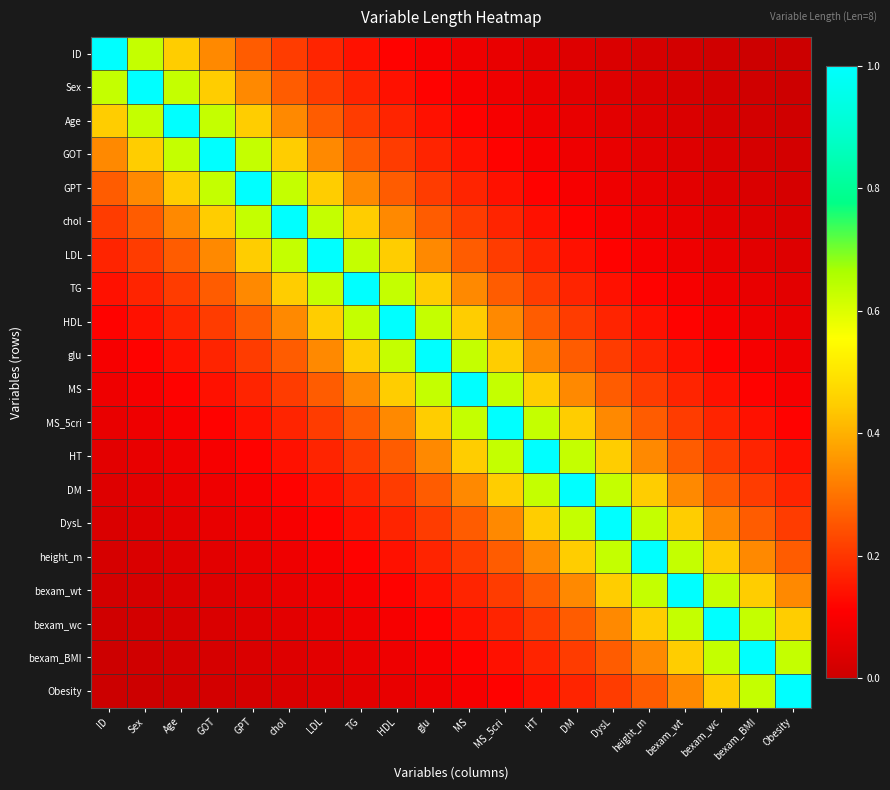

Reading left to right, transcribe all the data shown in this chart.

ID: ID=1.0	Sex=0.6	Age=0.4	GOT=0.3	GPT=0.3	chol=0.2	LDL=0.2	TG=0.1	HDL=0.1	glu=0.1	MS=0.1	MS_5cri=0.1	HT=0.1	DM=0.0	DysL=0.0	height_m=0.0	bexam_wt=0.0	bexam_wc=0.0	bexam_BMI=0.0	Obesity=0.0
Sex: ID=0.6	Sex=1.0	Age=0.6	GOT=0.4	GPT=0.3	chol=0.3	LDL=0.2	TG=0.2	HDL=0.1	glu=0.1	MS=0.1	MS_5cri=0.1	HT=0.1	DM=0.1	DysL=0.0	height_m=0.0	bexam_wt=0.0	bexam_wc=0.0	bexam_BMI=0.0	Obesity=0.0
Age: ID=0.4	Sex=0.6	Age=1.0	GOT=0.6	GPT=0.4	chol=0.3	LDL=0.3	TG=0.2	HDL=0.2	glu=0.1	MS=0.1	MS_5cri=0.1	HT=0.1	DM=0.1	DysL=0.1	height_m=0.0	bexam_wt=0.0	bexam_wc=0.0	bexam_BMI=0.0	Obesity=0.0
GOT: ID=0.3	Sex=0.4	Age=0.6	GOT=1.0	GPT=0.6	chol=0.4	LDL=0.3	TG=0.3	HDL=0.2	glu=0.2	MS=0.1	MS_5cri=0.1	HT=0.1	DM=0.1	DysL=0.1	height_m=0.1	bexam_wt=0.0	bexam_wc=0.0	bexam_BMI=0.0	Obesity=0.0
GPT: ID=0.3	Sex=0.3	Age=0.4	GOT=0.6	GPT=1.0	chol=0.6	LDL=0.4	TG=0.3	HDL=0.3	glu=0.2	MS=0.2	MS_5cri=0.1	HT=0.1	DM=0.1	DysL=0.1	height_m=0.1	bexam_wt=0.1	bexam_wc=0.0	bexam_BMI=0.0	Obesity=0.0
chol: ID=0.2	Sex=0.3	Age=0.3	GOT=0.4	GPT=0.6	chol=1.0	LDL=0.6	TG=0.4	HDL=0.3	glu=0.3	MS=0.2	MS_5cri=0.2	HT=0.1	DM=0.1	DysL=0.1	height_m=0.1	bexam_wt=0.1	bexam_wc=0.1	bexam_BMI=0.0	Obesity=0.0
LDL: ID=0.2	Sex=0.2	Age=0.3	GOT=0.3	GPT=0.4	chol=0.6	LDL=1.0	TG=0.6	HDL=0.4	glu=0.3	MS=0.3	MS_5cri=0.2	HT=0.2	DM=0.1	DysL=0.1	height_m=0.1	bexam_wt=0.1	bexam_wc=0.1	bexam_BMI=0.1	Obesity=0.0
TG: ID=0.1	Sex=0.2	Age=0.2	GOT=0.3	GPT=0.3	chol=0.4	LDL=0.6	TG=1.0	HDL=0.6	glu=0.4	MS=0.3	MS_5cri=0.3	HT=0.2	DM=0.2	DysL=0.1	height_m=0.1	bexam_wt=0.1	bexam_wc=0.1	bexam_BMI=0.1	Obesity=0.1
HDL: ID=0.1	Sex=0.1	Age=0.2	GOT=0.2	GPT=0.3	chol=0.3	LDL=0.4	TG=0.6	HDL=1.0	glu=0.6	MS=0.4	MS_5cri=0.3	HT=0.3	DM=0.2	DysL=0.2	height_m=0.1	bexam_wt=0.1	bexam_wc=0.1	bexam_BMI=0.1	Obesity=0.1
glu: ID=0.1	Sex=0.1	Age=0.1	GOT=0.2	GPT=0.2	chol=0.3	LDL=0.3	TG=0.4	HDL=0.6	glu=1.0	MS=0.6	MS_5cri=0.4	HT=0.3	DM=0.3	DysL=0.2	height_m=0.2	bexam_wt=0.1	bexam_wc=0.1	bexam_BMI=0.1	Obesity=0.1
MS: ID=0.1	Sex=0.1	Age=0.1	GOT=0.1	GPT=0.2	chol=0.2	LDL=0.3	TG=0.3	HDL=0.4	glu=0.6	MS=1.0	MS_5cri=0.6	HT=0.4	DM=0.3	DysL=0.3	height_m=0.2	bexam_wt=0.2	bexam_wc=0.1	bexam_BMI=0.1	Obesity=0.1
MS_5cri: ID=0.1	Sex=0.1	Age=0.1	GOT=0.1	GPT=0.1	chol=0.2	LDL=0.2	TG=0.3	HDL=0.3	glu=0.4	MS=0.6	MS_5cri=1.0	HT=0.6	DM=0.4	DysL=0.3	height_m=0.3	bexam_wt=0.2	bexam_wc=0.2	bexam_BMI=0.1	Obesity=0.1
HT: ID=0.1	Sex=0.1	Age=0.1	GOT=0.1	GPT=0.1	chol=0.1	LDL=0.2	TG=0.2	HDL=0.3	glu=0.3	MS=0.4	MS_5cri=0.6	HT=1.0	DM=0.6	DysL=0.4	height_m=0.3	bexam_wt=0.3	bexam_wc=0.2	bexam_BMI=0.2	Obesity=0.1
DM: ID=0.0	Sex=0.1	Age=0.1	GOT=0.1	GPT=0.1	chol=0.1	LDL=0.1	TG=0.2	HDL=0.2	glu=0.3	MS=0.3	MS_5cri=0.4	HT=0.6	DM=1.0	DysL=0.6	height_m=0.4	bexam_wt=0.3	bexam_wc=0.3	bexam_BMI=0.2	Obesity=0.2
DysL: ID=0.0	Sex=0.0	Age=0.1	GOT=0.1	GPT=0.1	chol=0.1	LDL=0.1	TG=0.1	HDL=0.2	glu=0.2	MS=0.3	MS_5cri=0.3	HT=0.4	DM=0.6	DysL=1.0	height_m=0.6	bexam_wt=0.4	bexam_wc=0.3	bexam_BMI=0.3	Obesity=0.2
height_m: ID=0.0	Sex=0.0	Age=0.0	GOT=0.1	GPT=0.1	chol=0.1	LDL=0.1	TG=0.1	HDL=0.1	glu=0.2	MS=0.2	MS_5cri=0.3	HT=0.3	DM=0.4	DysL=0.6	height_m=1.0	bexam_wt=0.6	bexam_wc=0.4	bexam_BMI=0.3	Obesity=0.3
bexam_wt: ID=0.0	Sex=0.0	Age=0.0	GOT=0.0	GPT=0.1	chol=0.1	LDL=0.1	TG=0.1	HDL=0.1	glu=0.1	MS=0.2	MS_5cri=0.2	HT=0.3	DM=0.3	DysL=0.4	height_m=0.6	bexam_wt=1.0	bexam_wc=0.6	bexam_BMI=0.4	Obesity=0.3
bexam_wc: ID=0.0	Sex=0.0	Age=0.0	GOT=0.0	GPT=0.0	chol=0.1	LDL=0.1	TG=0.1	HDL=0.1	glu=0.1	MS=0.1	MS_5cri=0.2	HT=0.2	DM=0.3	DysL=0.3	height_m=0.4	bexam_wt=0.6	bexam_wc=1.0	bexam_BMI=0.6	Obesity=0.4
bexam_BMI: ID=0.0	Sex=0.0	Age=0.0	GOT=0.0	GPT=0.0	chol=0.0	LDL=0.1	TG=0.1	HDL=0.1	glu=0.1	MS=0.1	MS_5cri=0.1	HT=0.2	DM=0.2	DysL=0.3	height_m=0.3	bexam_wt=0.4	bexam_wc=0.6	bexam_BMI=1.0	Obesity=0.6
Obesity: ID=0.0	Sex=0.0	Age=0.0	GOT=0.0	GPT=0.0	chol=0.0	LDL=0.0	TG=0.1	HDL=0.1	glu=0.1	MS=0.1	MS_5cri=0.1	HT=0.1	DM=0.2	DysL=0.2	height_m=0.3	bexam_wt=0.3	bexam_wc=0.4	bexam_BMI=0.6	Obesity=1.0